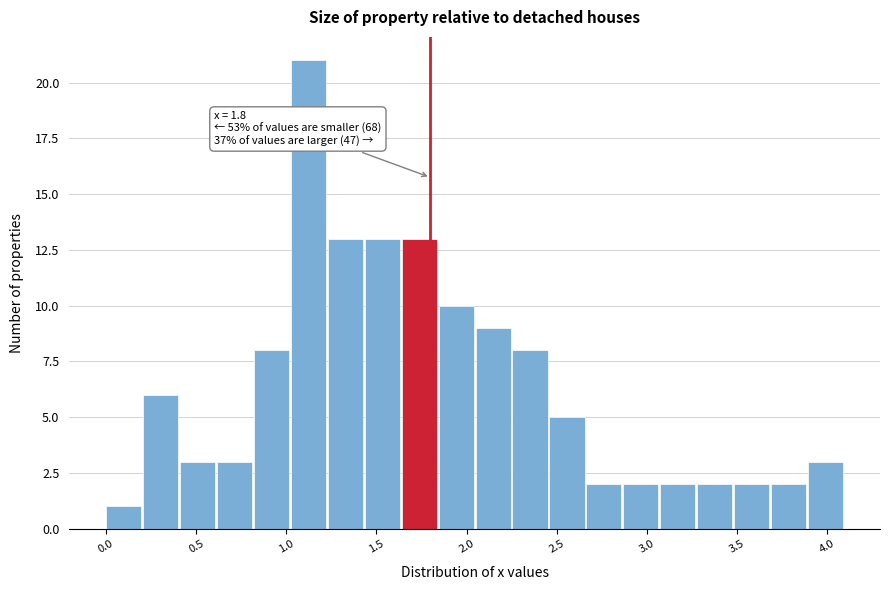

Over which range of the x-axis is the bar tallest?

1.025 to 1.230